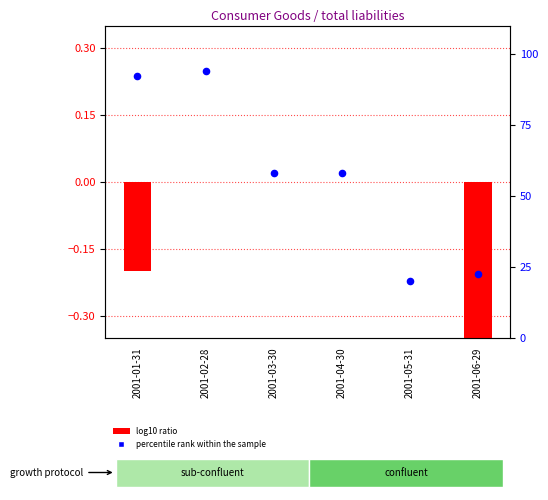

Which series contains the lowest Y value?

log10 ratio